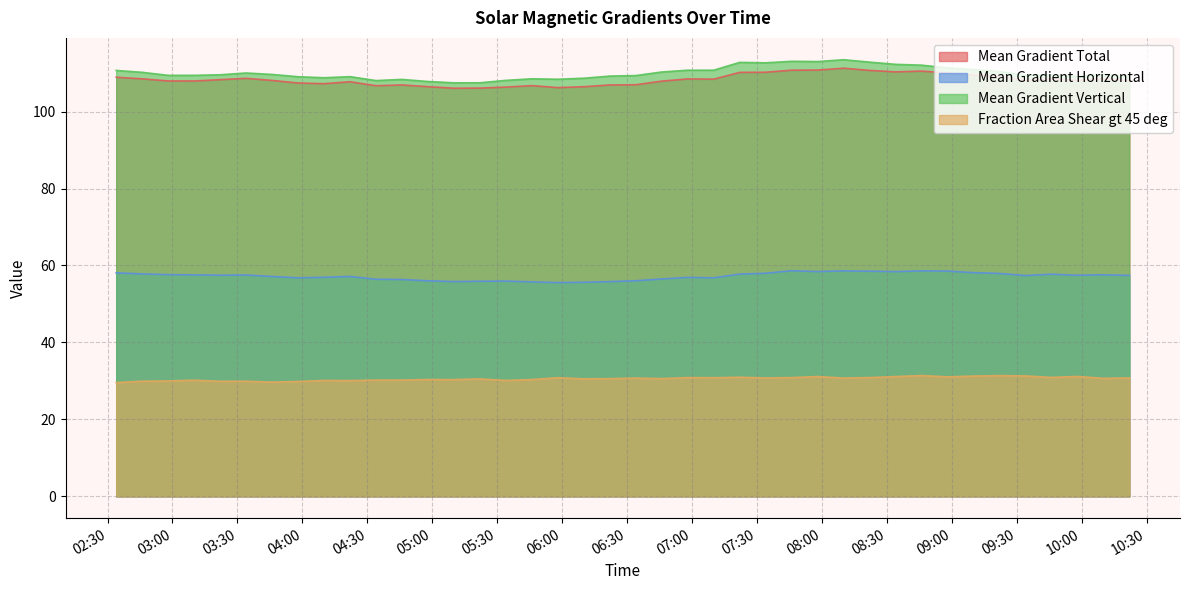

Which series has the largest range (max minus min)?

Mean Gradient Vertical